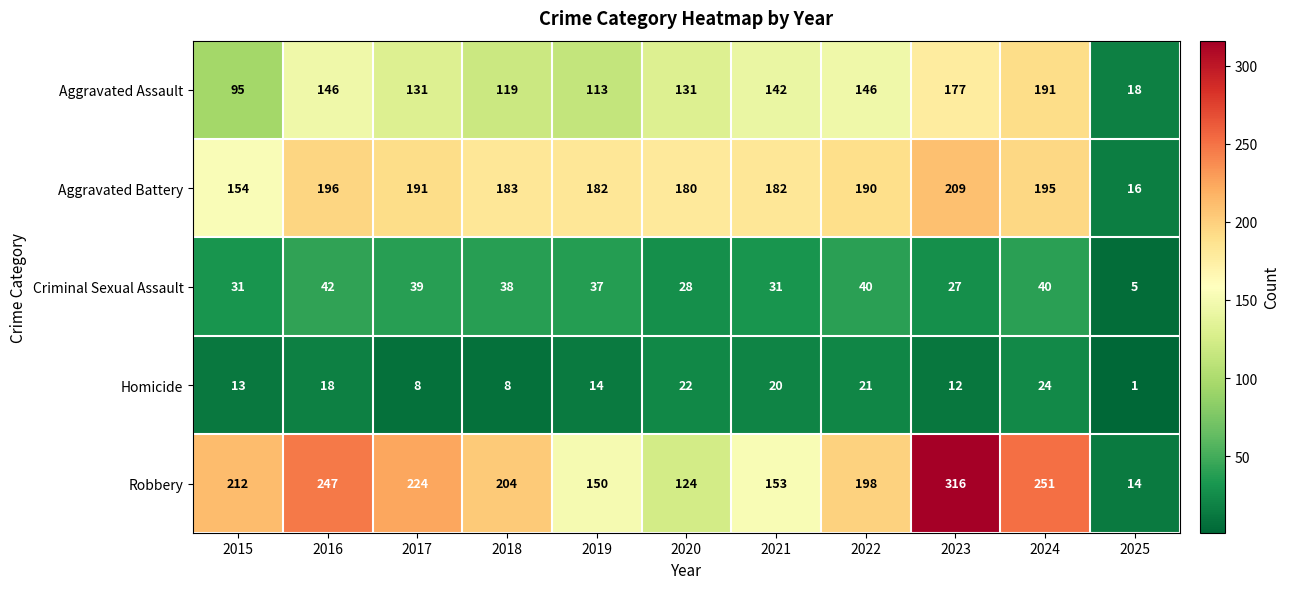

How many data points in Aggravated Assault are less than 131?

4